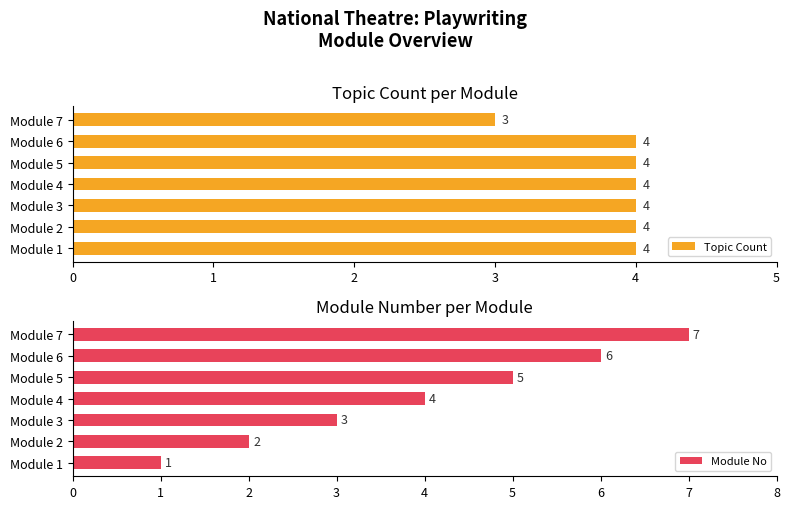

The Topic Count series shows 4 at Module 4. True or false?

True